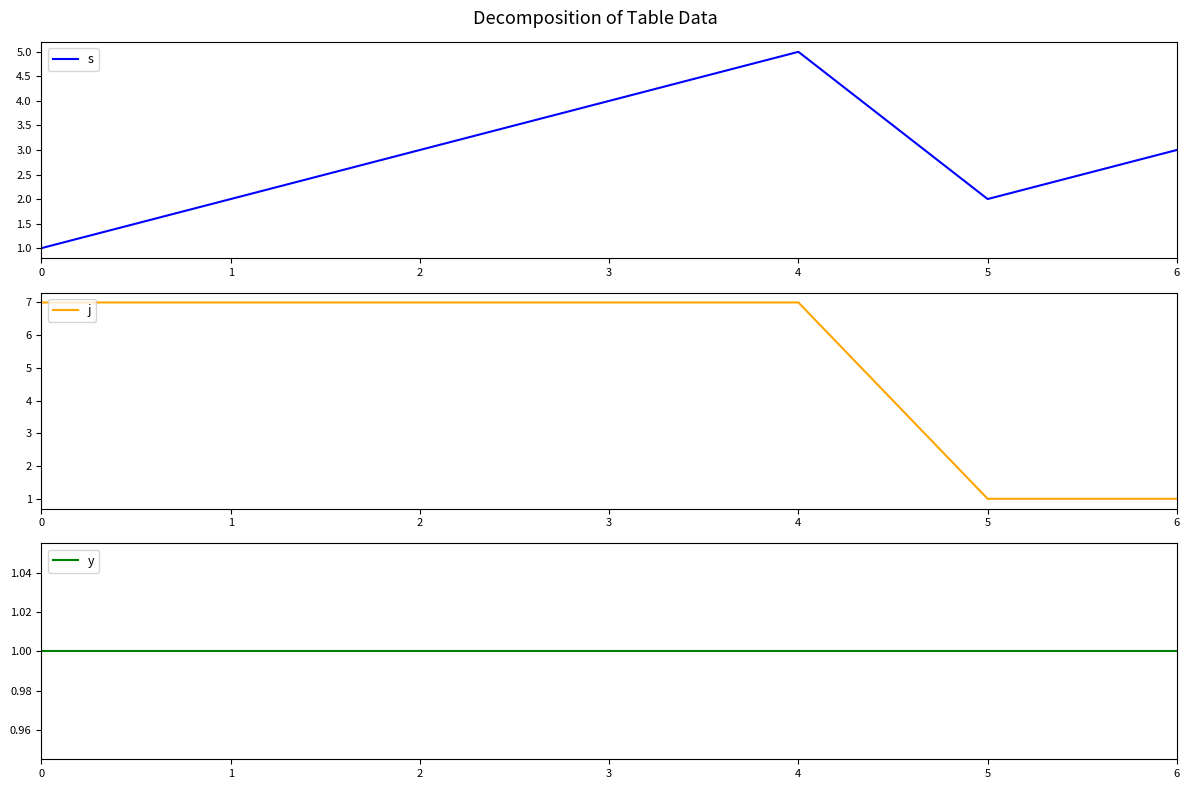

How many lines are shown in the chart?

3